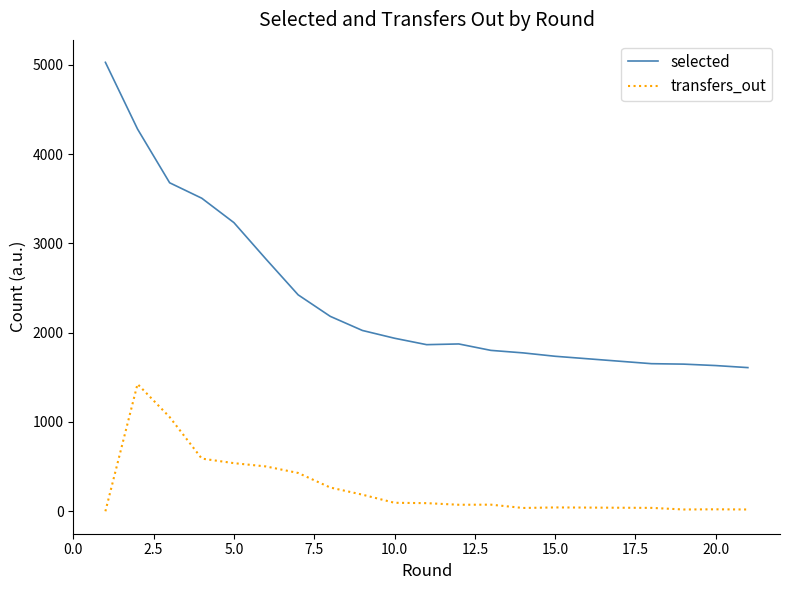

In selected, how many points are lower than both neighbors (excluding endpoints)?

1